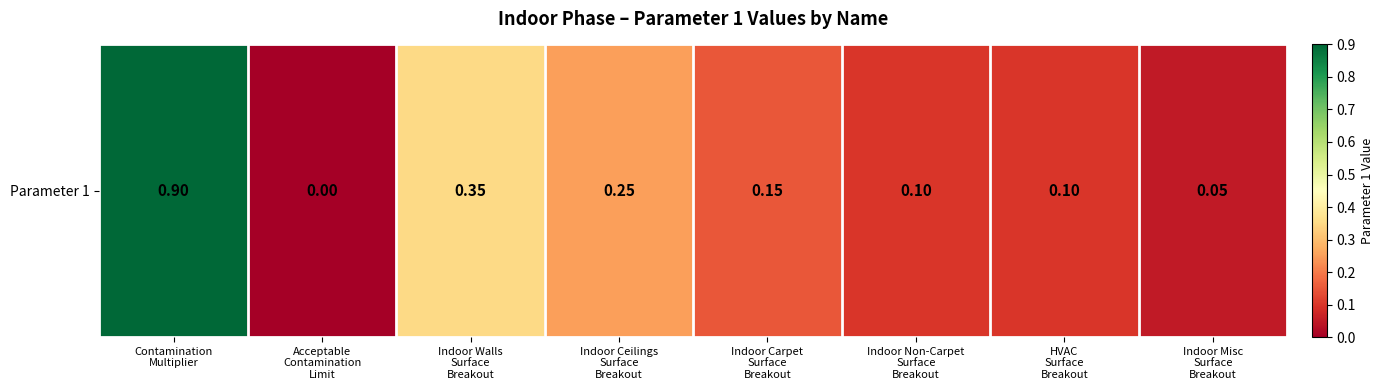

Which has a higher value, HVAC
Surface
Breakout or Indoor Non-Carpet
Surface
Breakout?

HVAC
Surface
Breakout